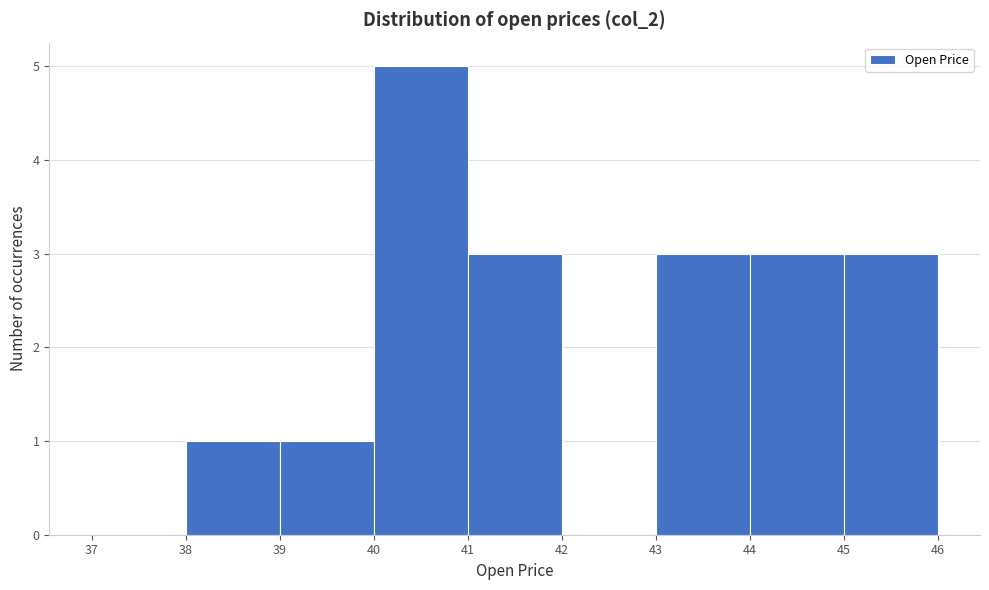

Over which range of the x-axis is the bar tallest?

40 to 41